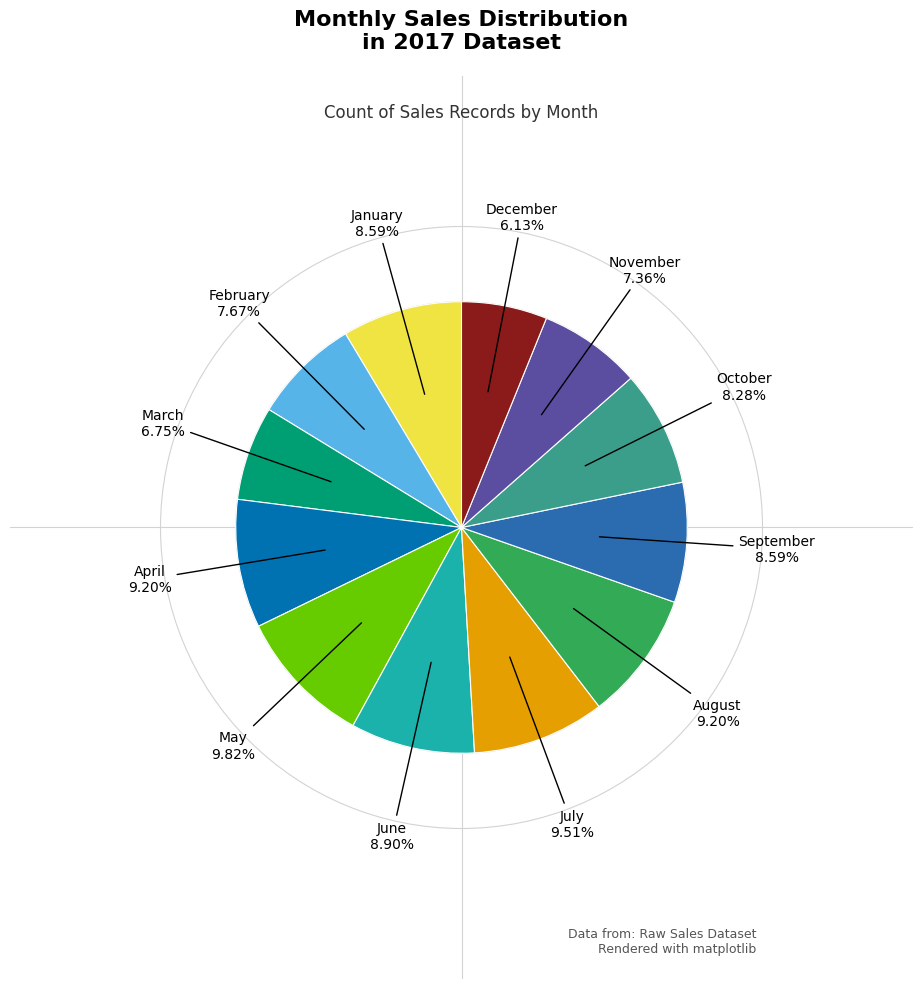

Which category has the smallest portion of the pie?

December